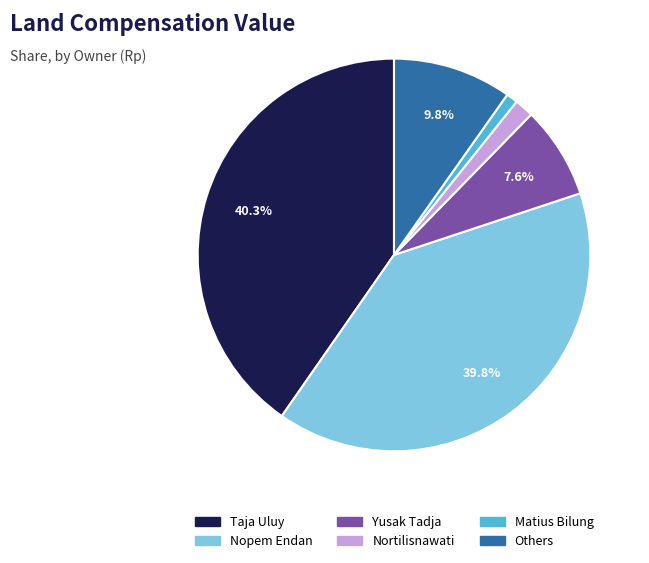

Is there a majority slice in this chart?

No